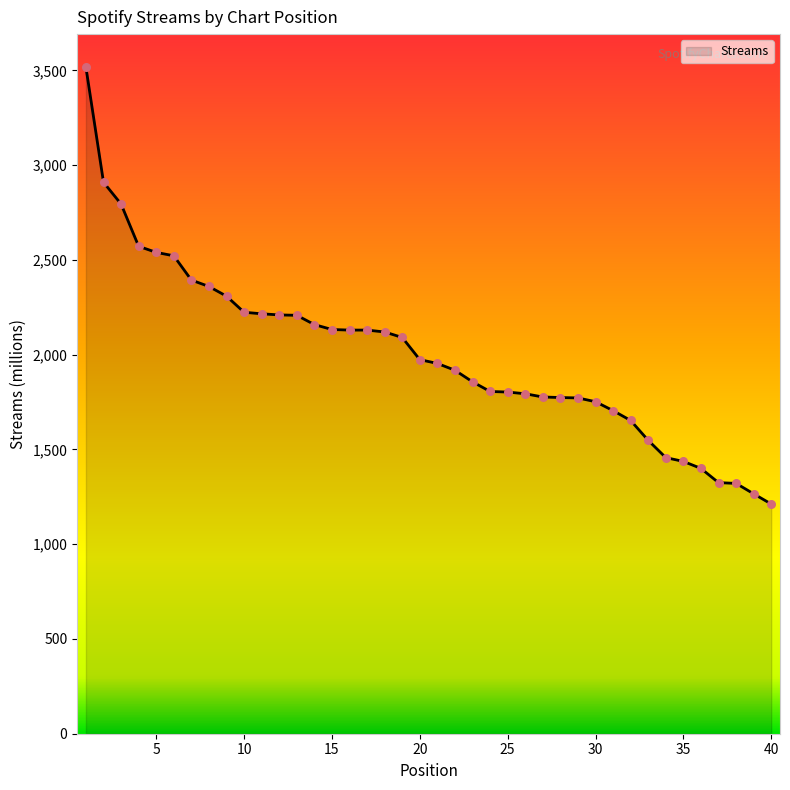

What is the maximum value shown in the chart?

3516